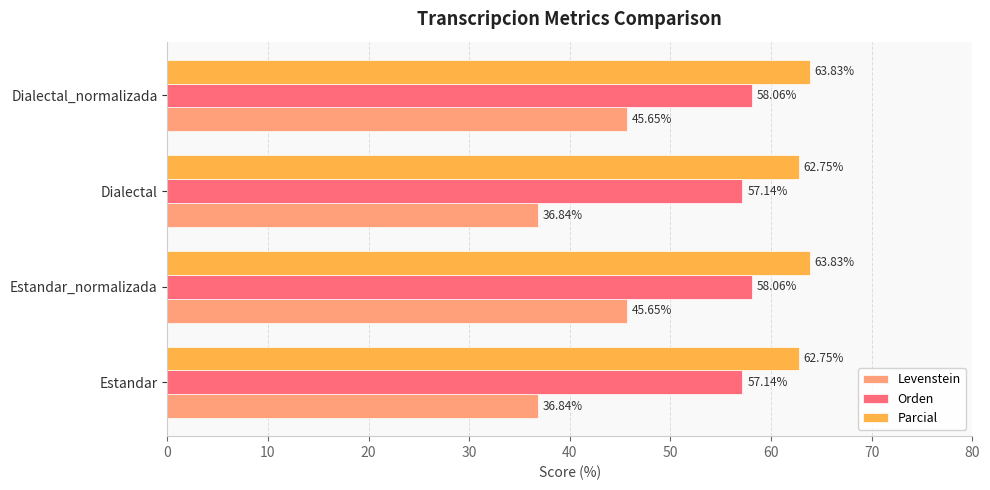

Is the value of Levenstein at Dialectal greater than the value of Parcial at Estandar?

No